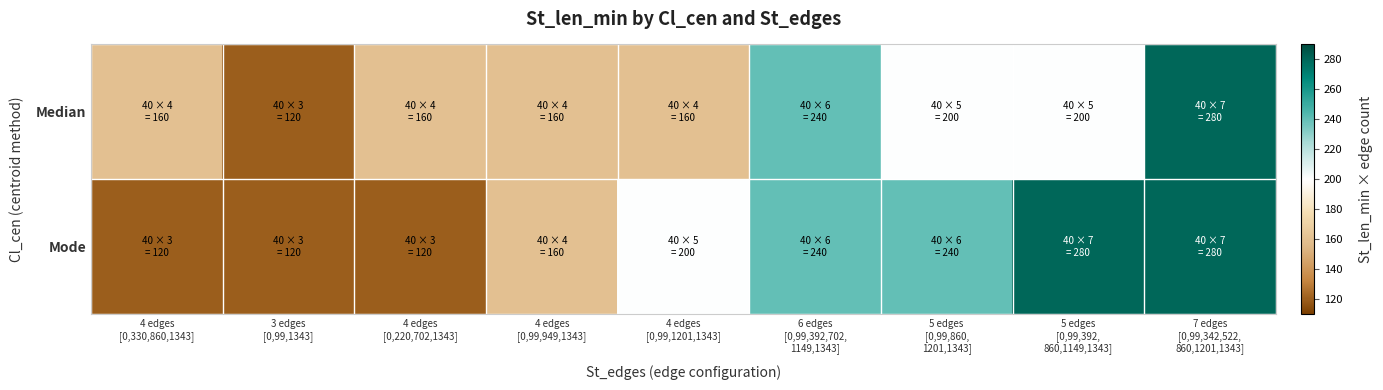

Which series has the largest range (max minus min)?

Median